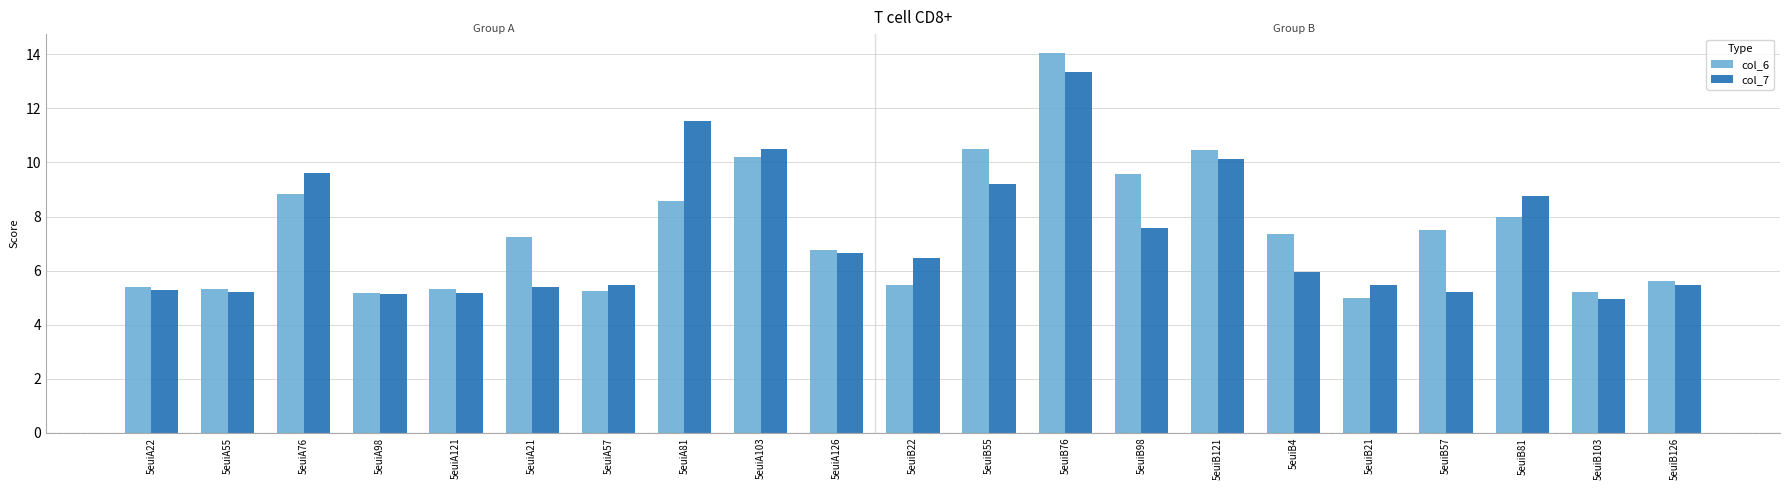

Rank the series by their average value, from lowest to highest.

col_7, col_6